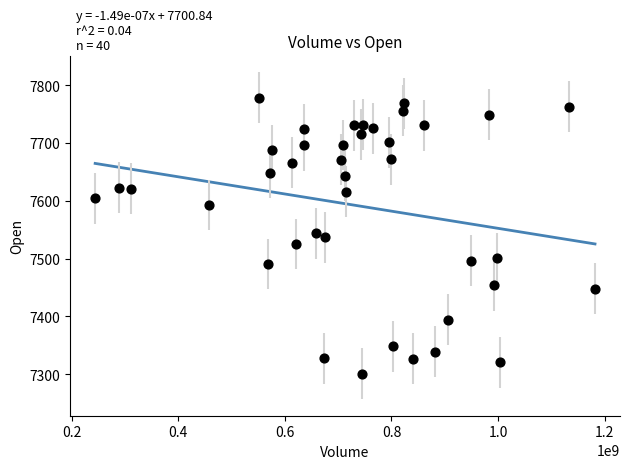

What is the range of X values (max minus min)?

938286700.0